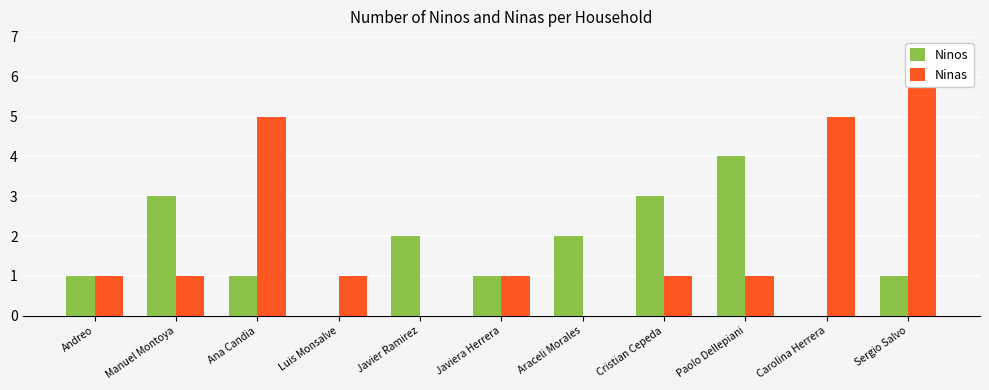

List the series in order of their peak value, lowest first.

Ninos, Ninas